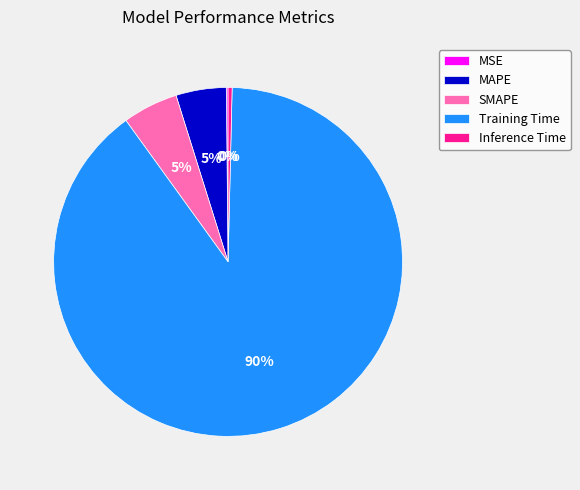

Which category accounts for the majority?

Training Time